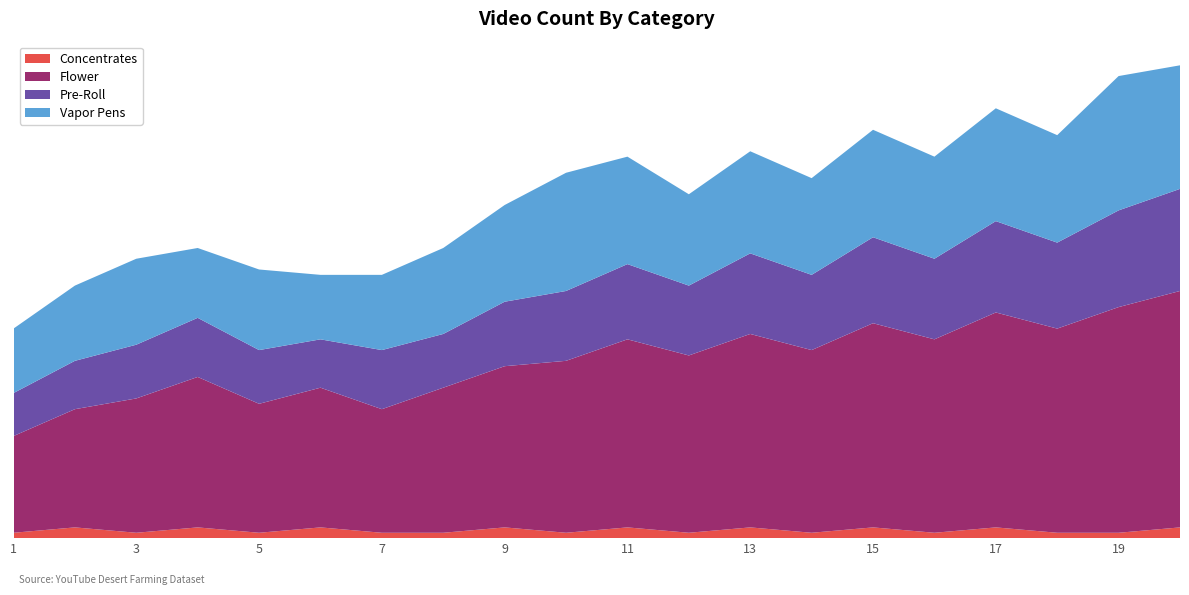

Reading left to right, extract all data points from this chart.

Concentrates: 1	2	1	2	1	2	1	1	2	1	2	1	2	1	2	1	2	1	1	2
Flower: 18	22	25	28	24	26	23	27	30	32	35	33	36	34	38	36	40	38	42	44
Pre-Roll: 8	9	10	11	10	9	11	10	12	13	14	13	15	14	16	15	17	16	18	19
Vapor Pens: 12	14	16	13	15	12	14	16	18	22	20	17	19	18	20	19	21	20	25	23